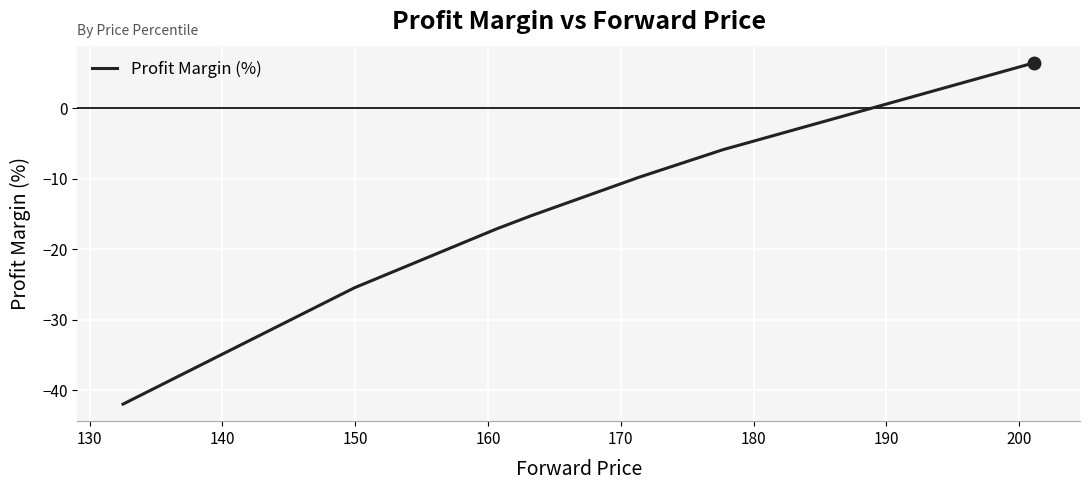

What is the maximum value shown in the chart?

6.5